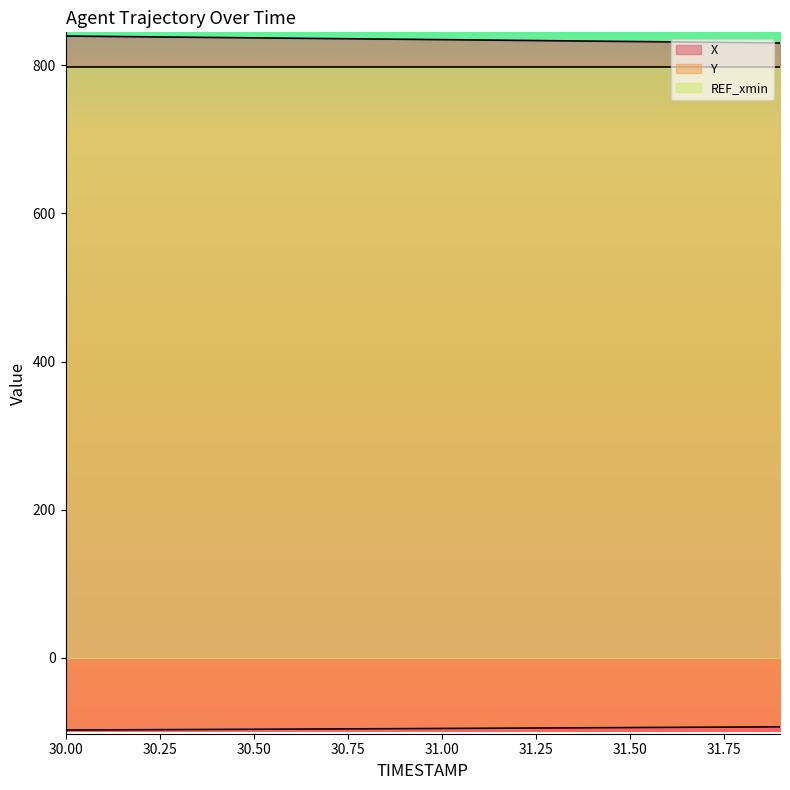

What value does the X series have at 30.6?

836.3